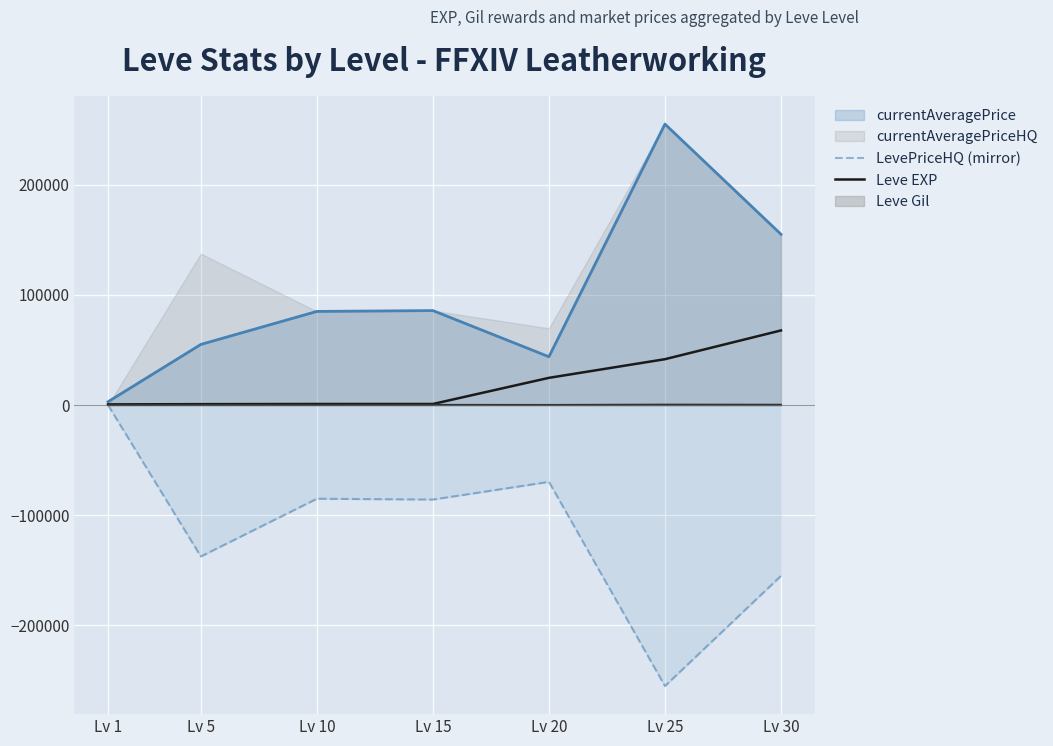

What is the value of the Leve EXP point at the 2nd from the left?

840.0